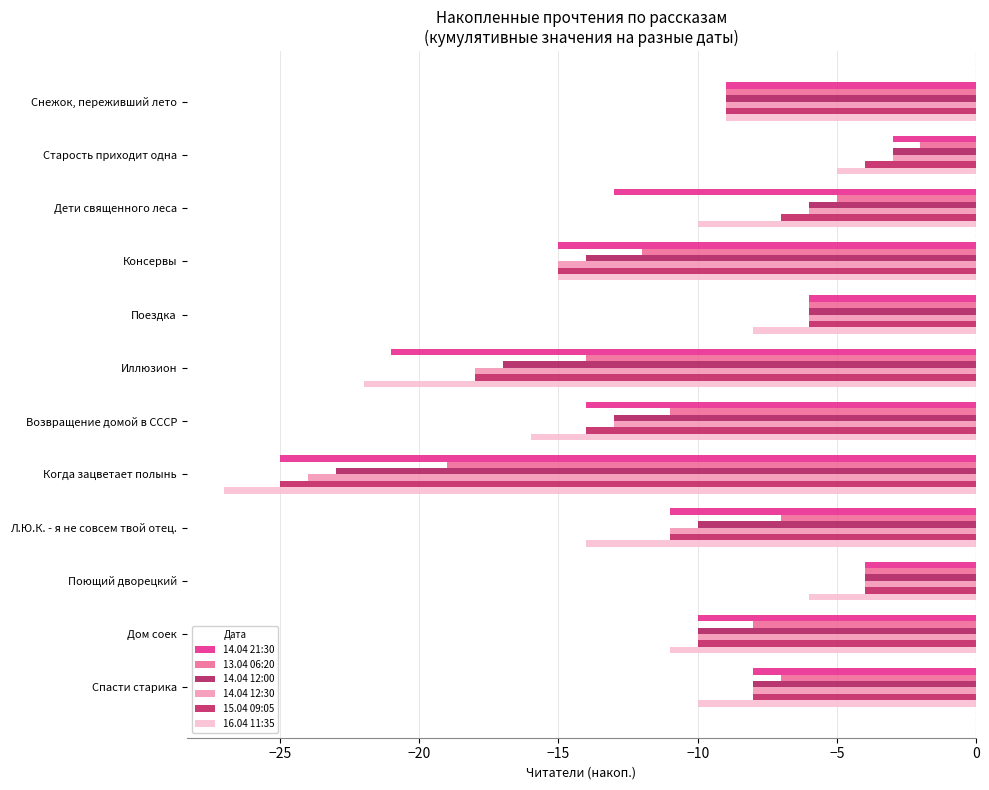

What is the sum of all 15.04 09:05 values?

-131